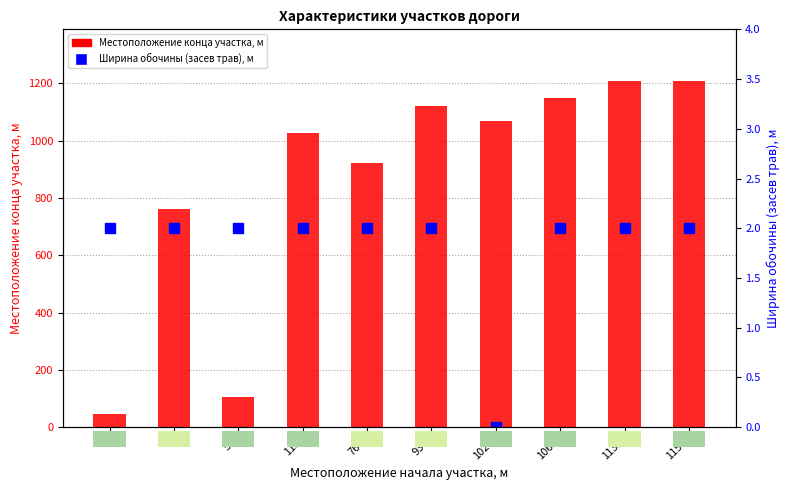

At which category does the chart reach its minimum across all series?

1028